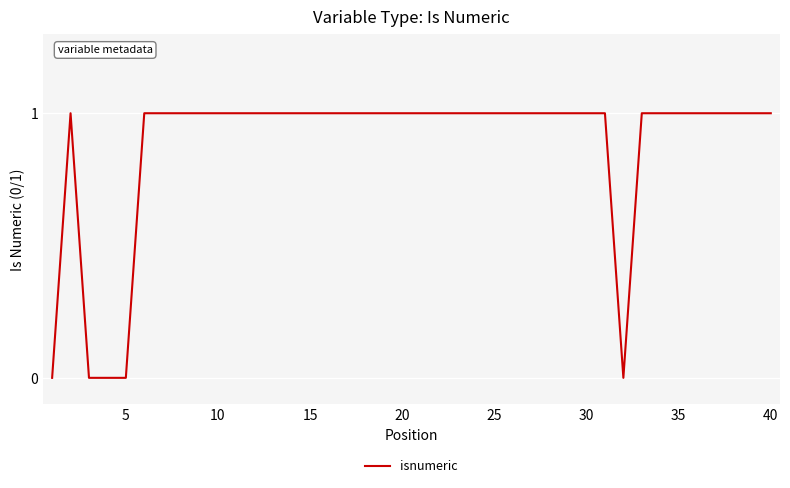

The chart shows a value of 1 at 30. True or false?

True